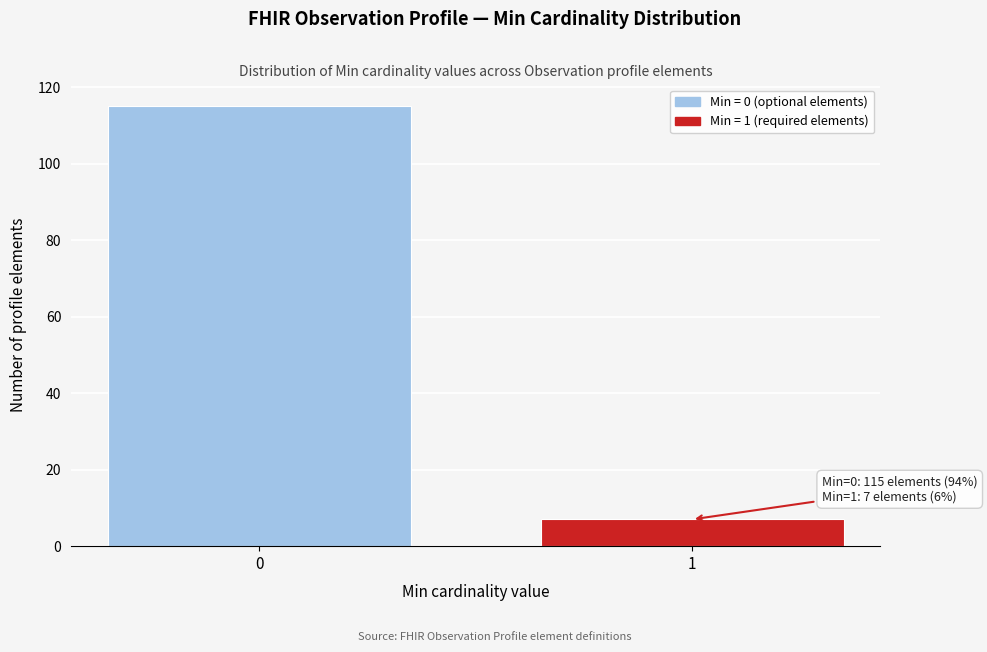

Reading right to left, extract all data points from this chart.

1=7	0=115